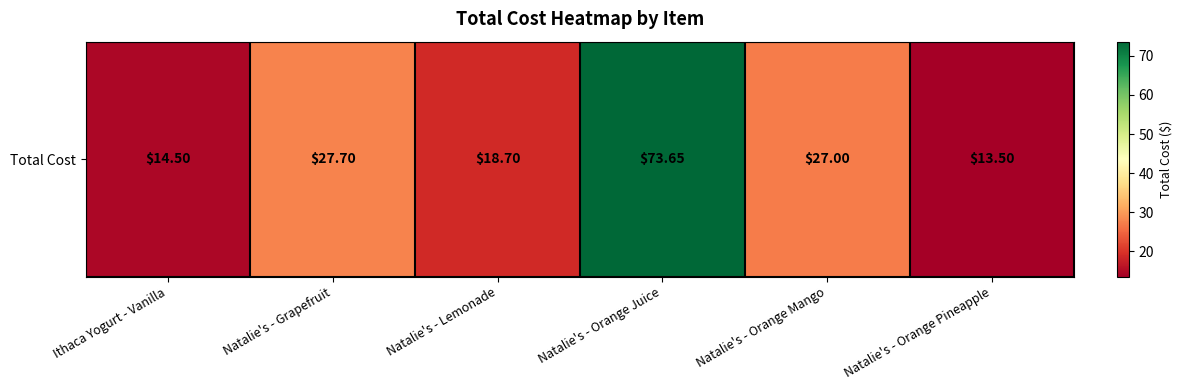

Rank the categories by value from highest to lowest.

Natalie's - Orange Juice, Natalie's - Grapefruit, Natalie's - Orange Mango, Natalie's - Lemonade, Ithaca Yogurt - Vanilla, Natalie's - Orange Pineapple